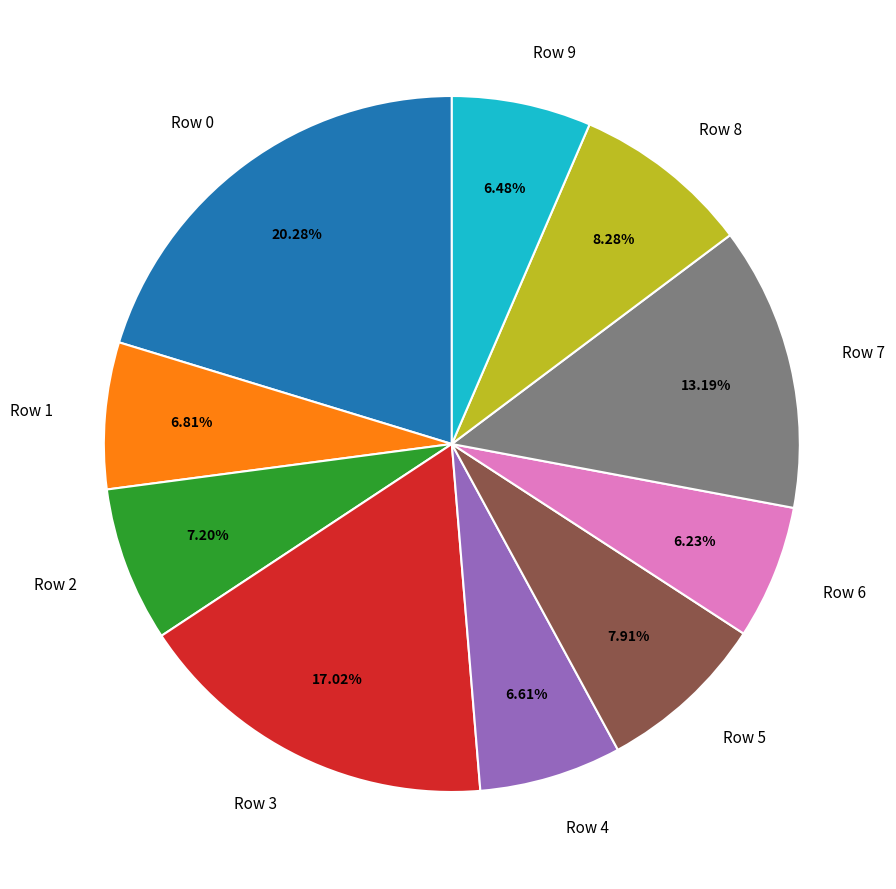

How much of the chart is everything except Row 3?

83.0%